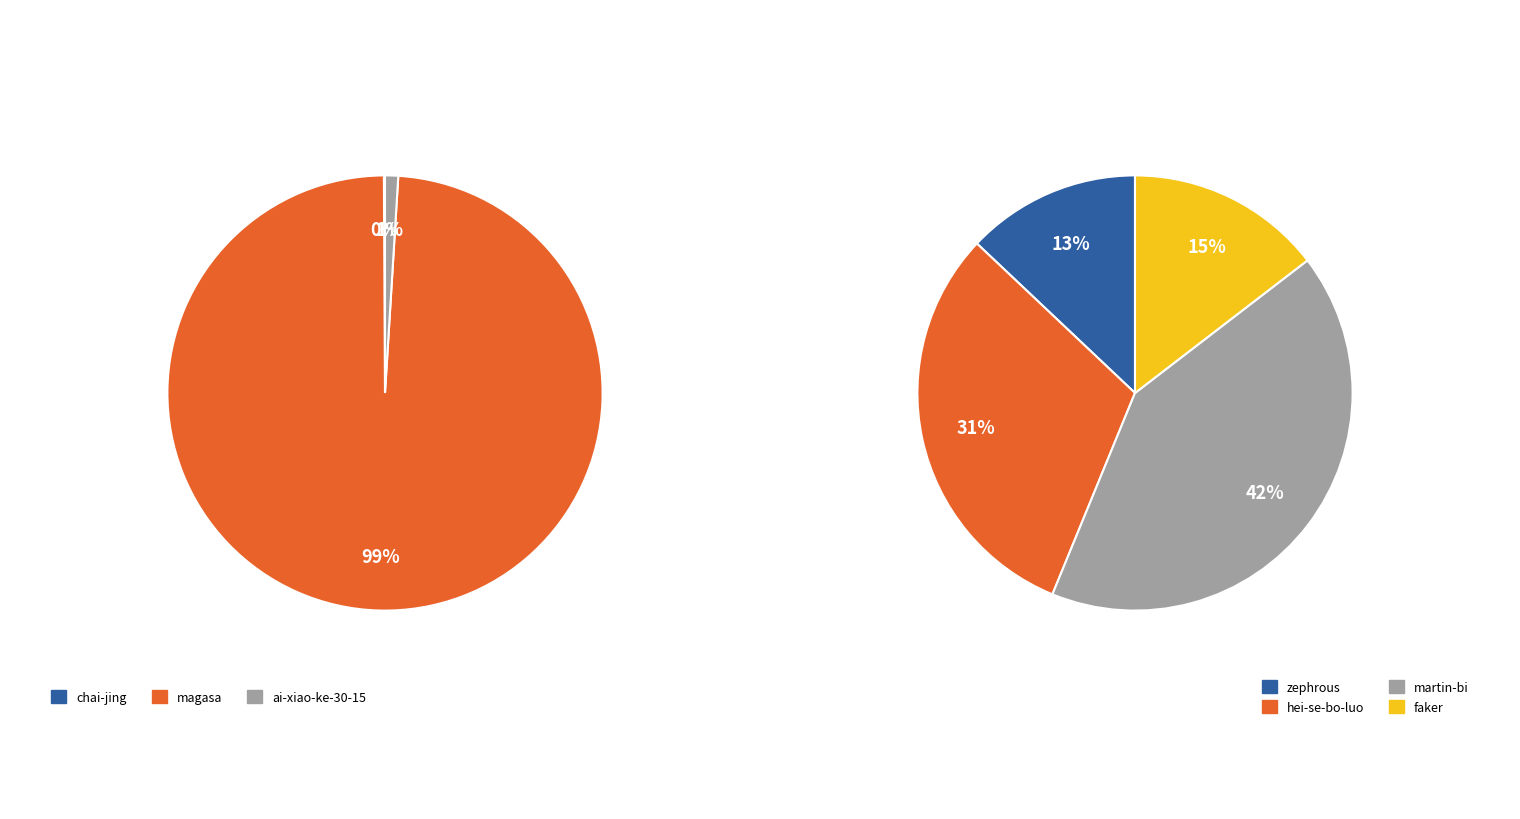

What is the change in value from hei-se-bo-luo to faker?

-53798